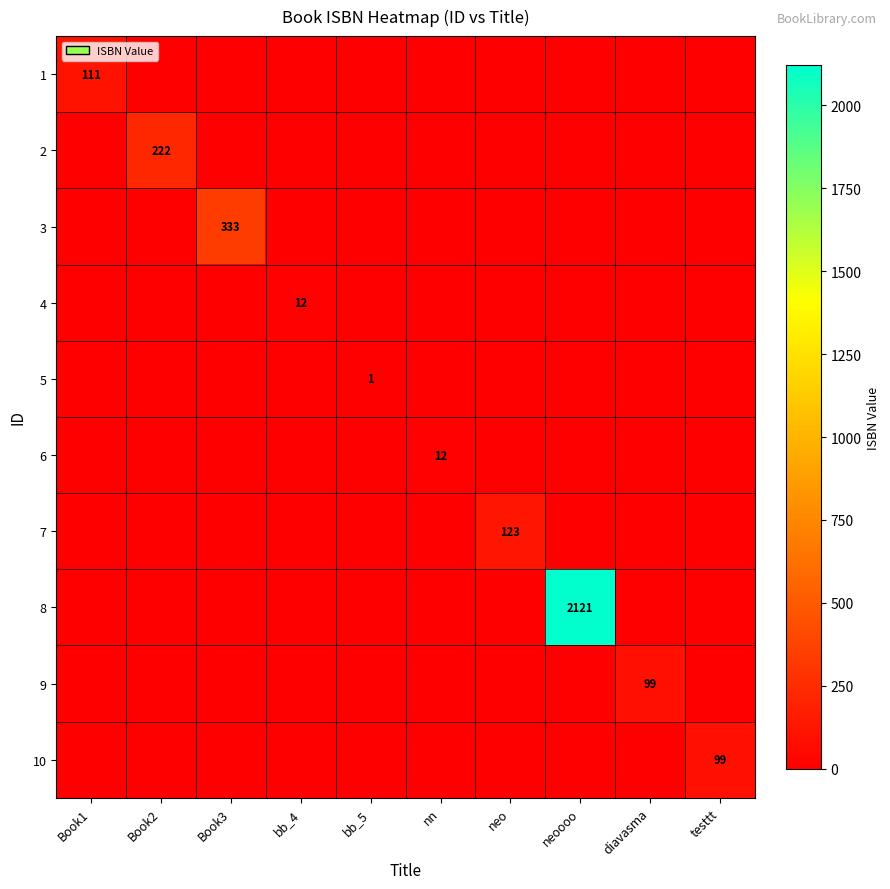

The value of 7 at neo is 83. True or false?

False